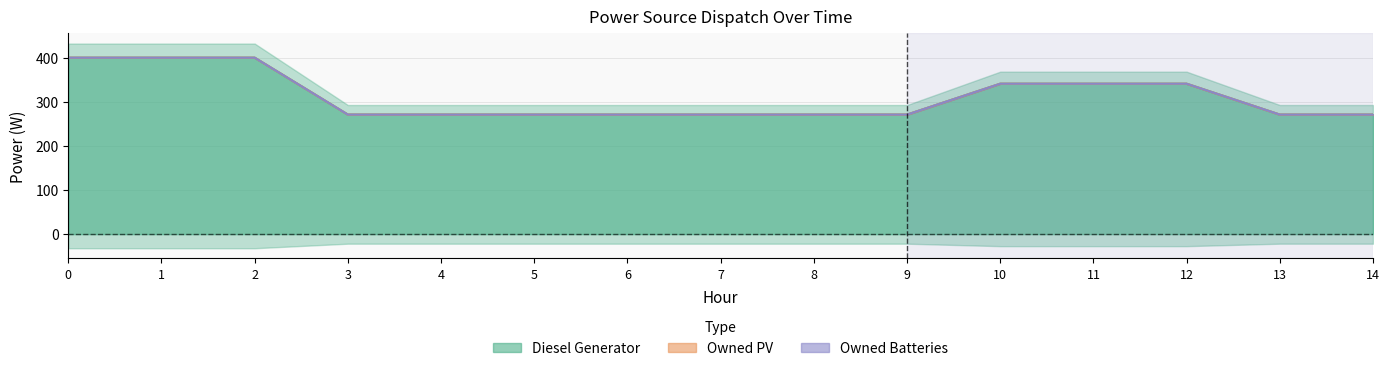

True or false: Diesel Generator and Owned PV intersect in this chart.

False